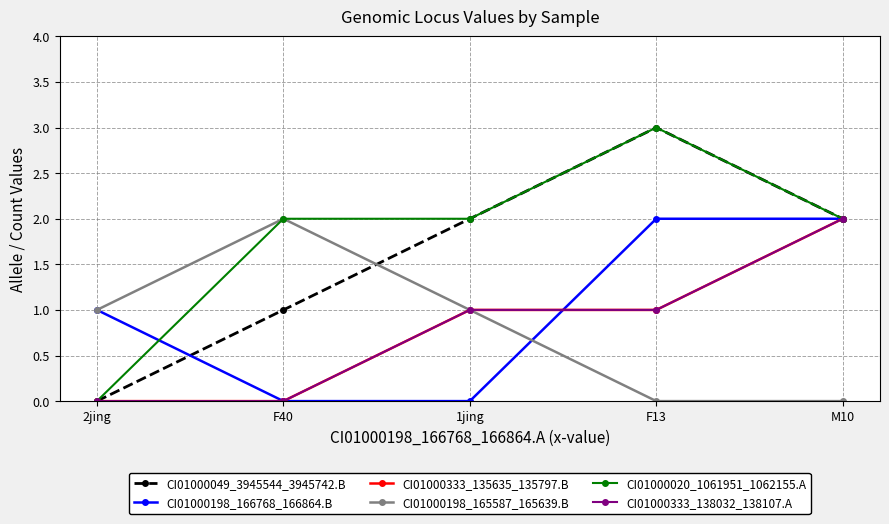

Reading right to left, what are all the values shown in this chart?

CI01000049_3945544_3945742.B: M10=2	F13=3	1jing=2	F40=1	2jing=0
CI01000198_166768_166864.B: M10=2	F13=2	1jing=0	F40=0	2jing=1
CI01000333_135635_135797.B: M10=2	F13=1	1jing=1	F40=0	2jing=0
CI01000198_165587_165639.B: M10=0	F13=0	1jing=1	F40=2	2jing=1
CI01000020_1061951_1062155.A: M10=2	F13=3	1jing=2	F40=2	2jing=0
CI01000333_138032_138107.A: M10=2	F13=1	1jing=1	F40=0	2jing=0